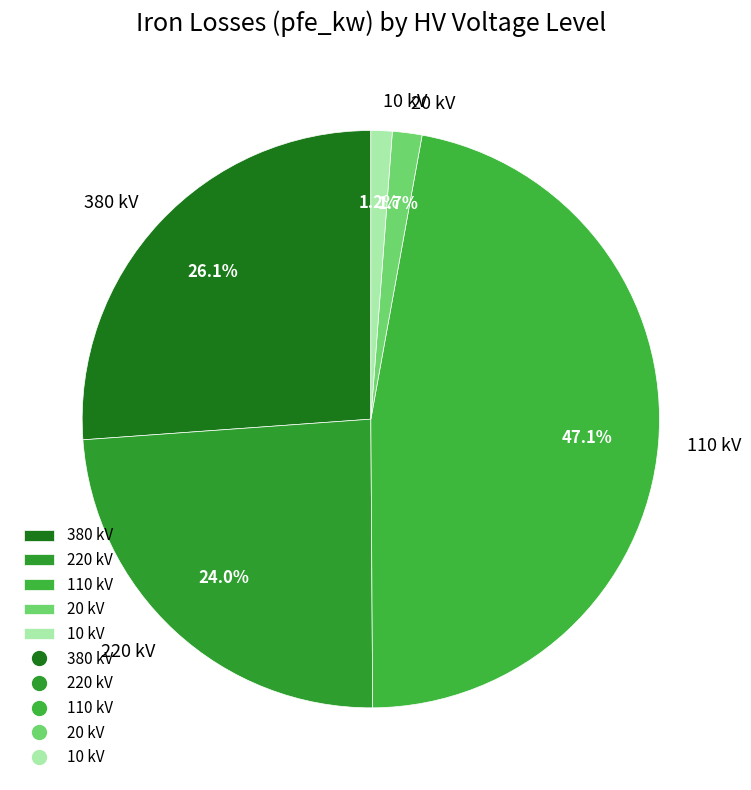

Is the sum of 10 and 220 greater than half?

No